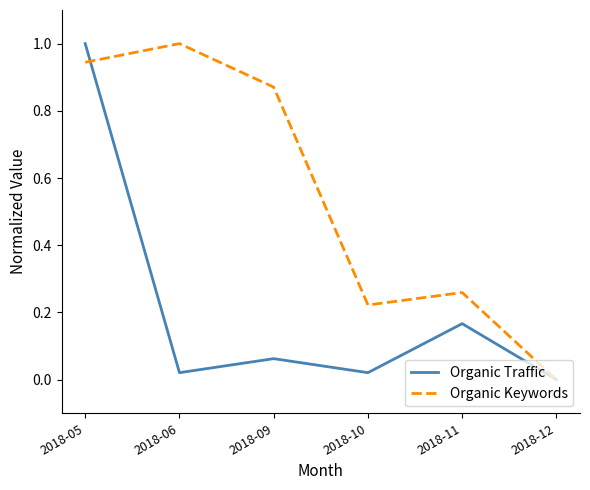

Rank the series at 2018-05 from lowest to highest value.

Organic Keywords, Organic Traffic